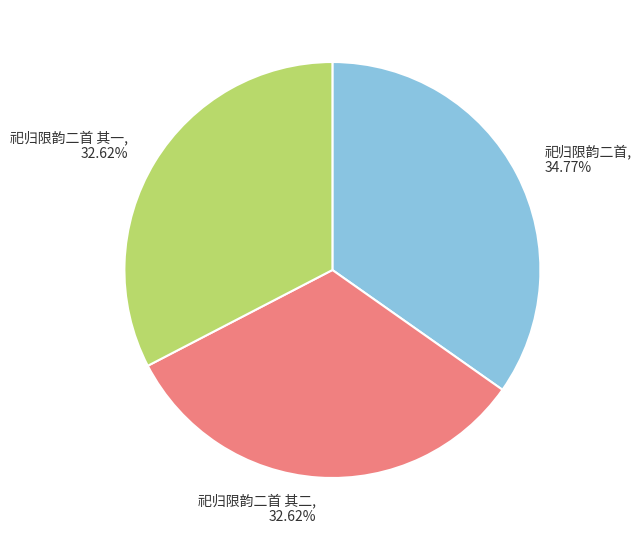

Is it true that 祀归限韵二首 其二 is 46% of the pie?

False